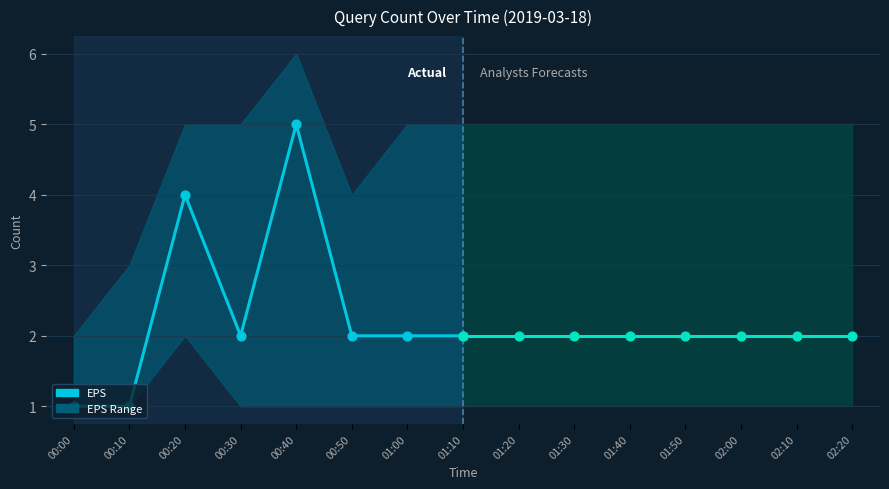

At which category is the sum across all series the highest?

00:40